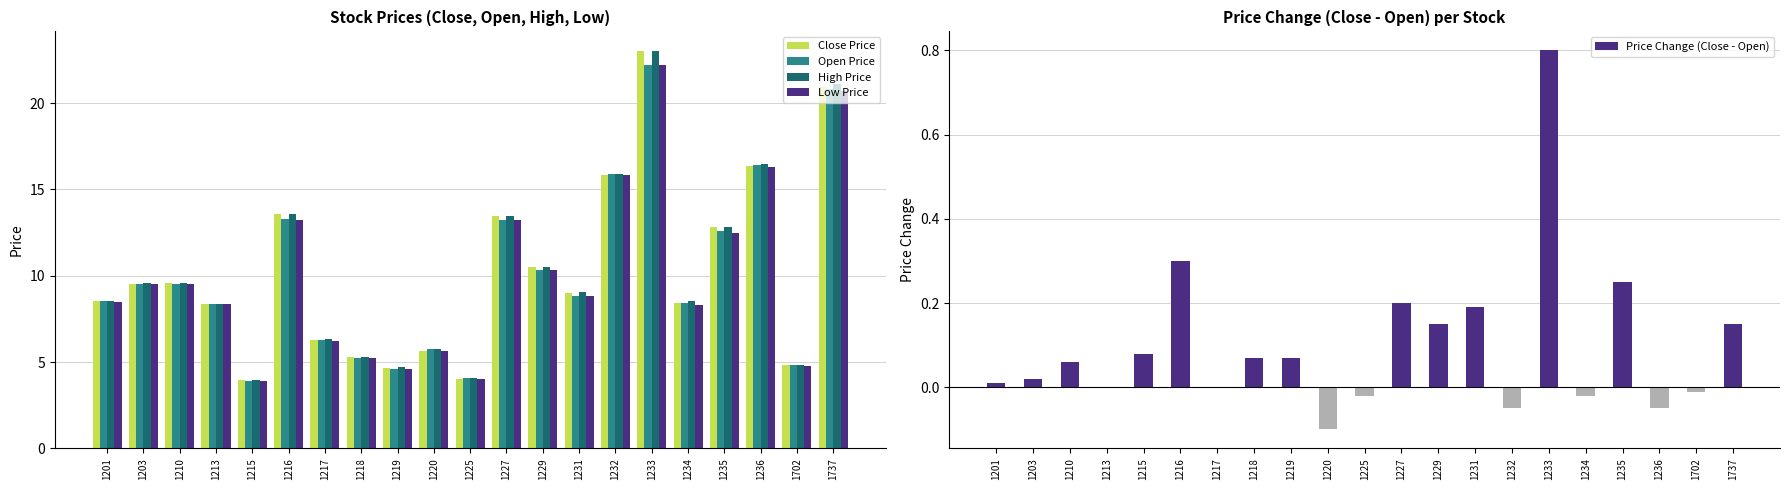

What is the difference between the maximum and minimum values in the Close Price series?

19.0